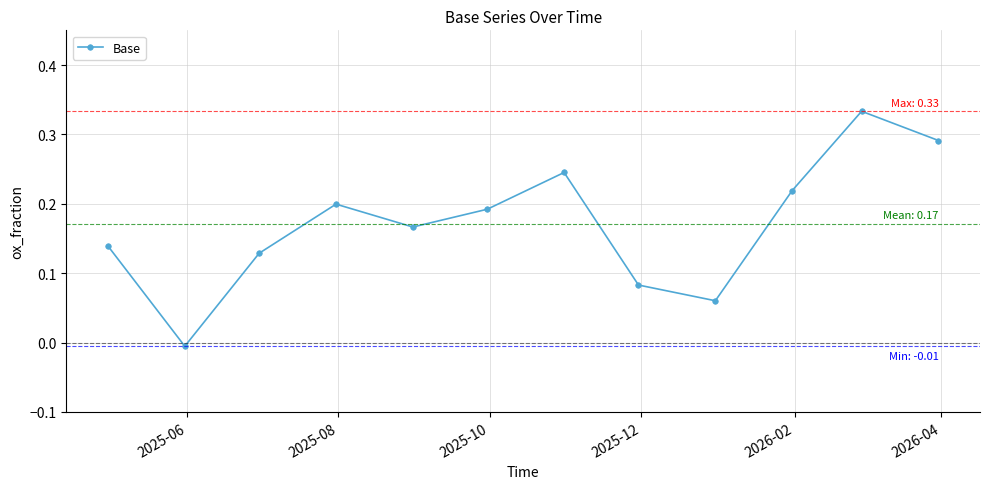

How many distinct data groups are displayed?

1